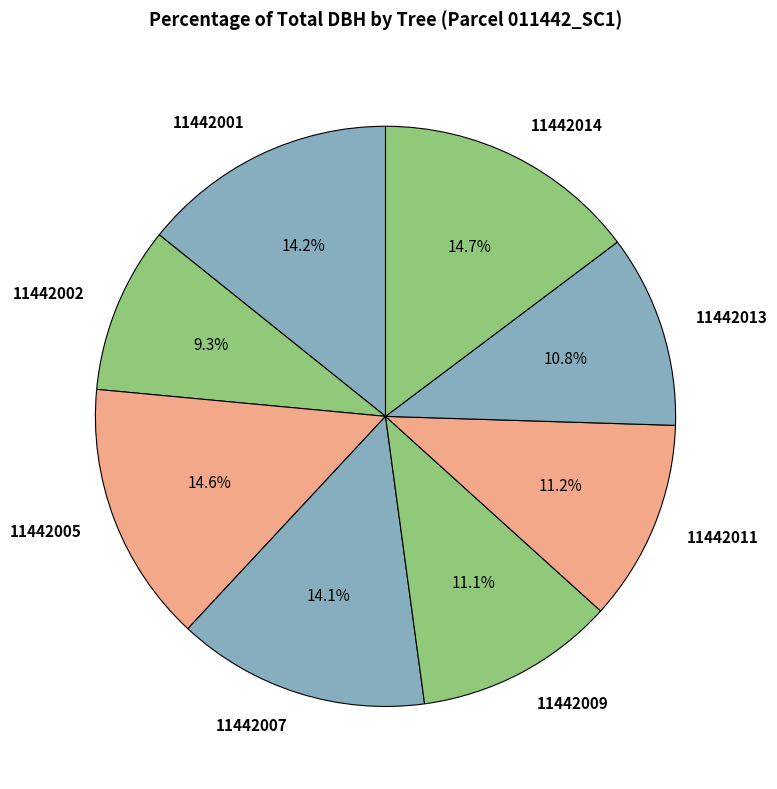

Is 11442011 the majority of the pie?

No